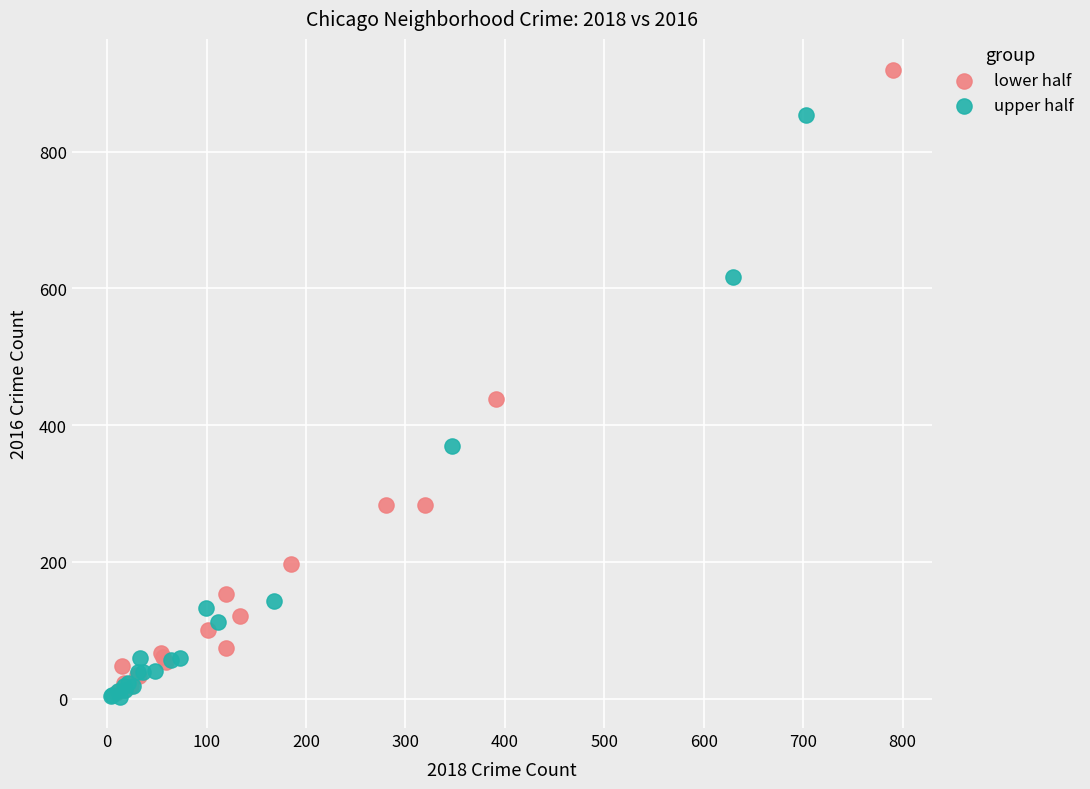

Which series reaches the maximum Y coordinate?

lower half